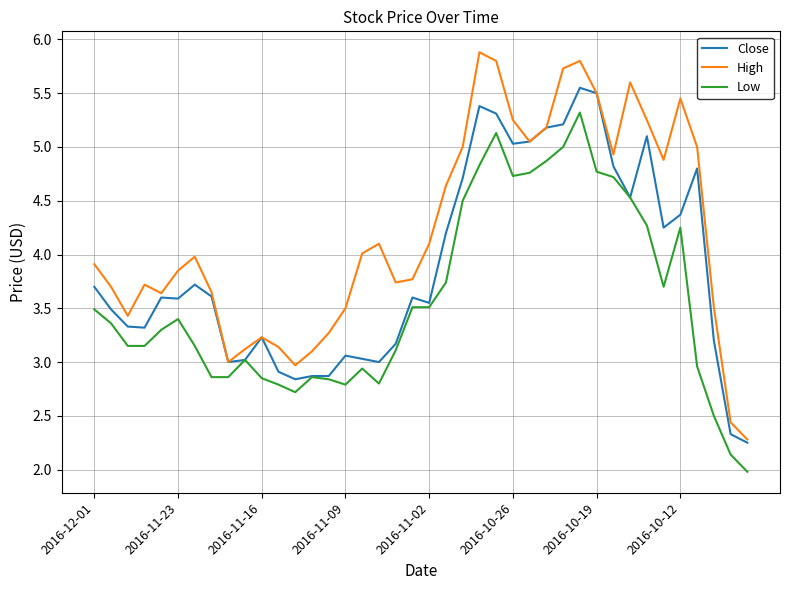

Rank the series by their average value, from highest to lowest.

High, Close, Low